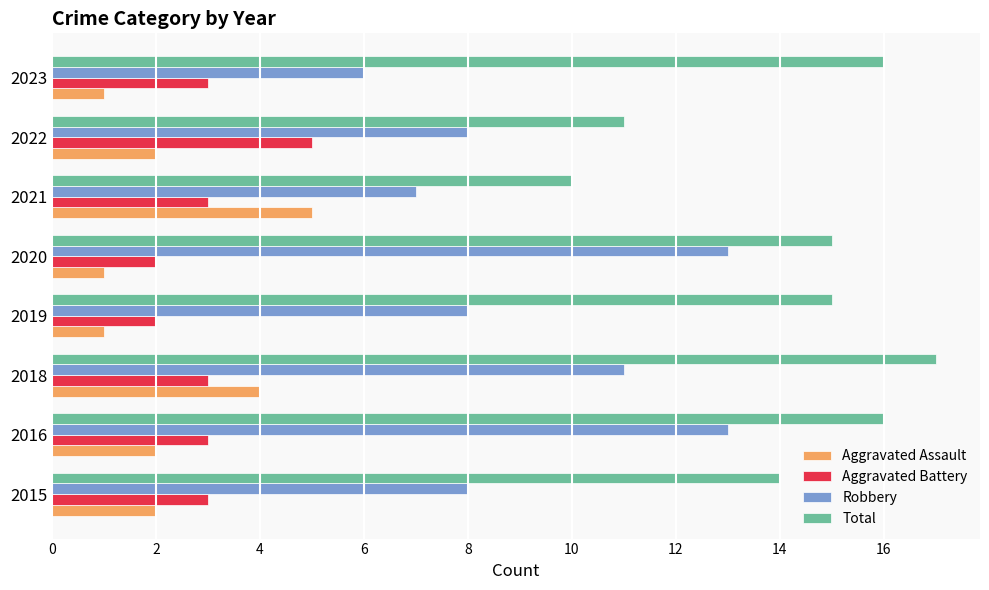

The Aggravated Battery series shows 1 at 2016. True or false?

False